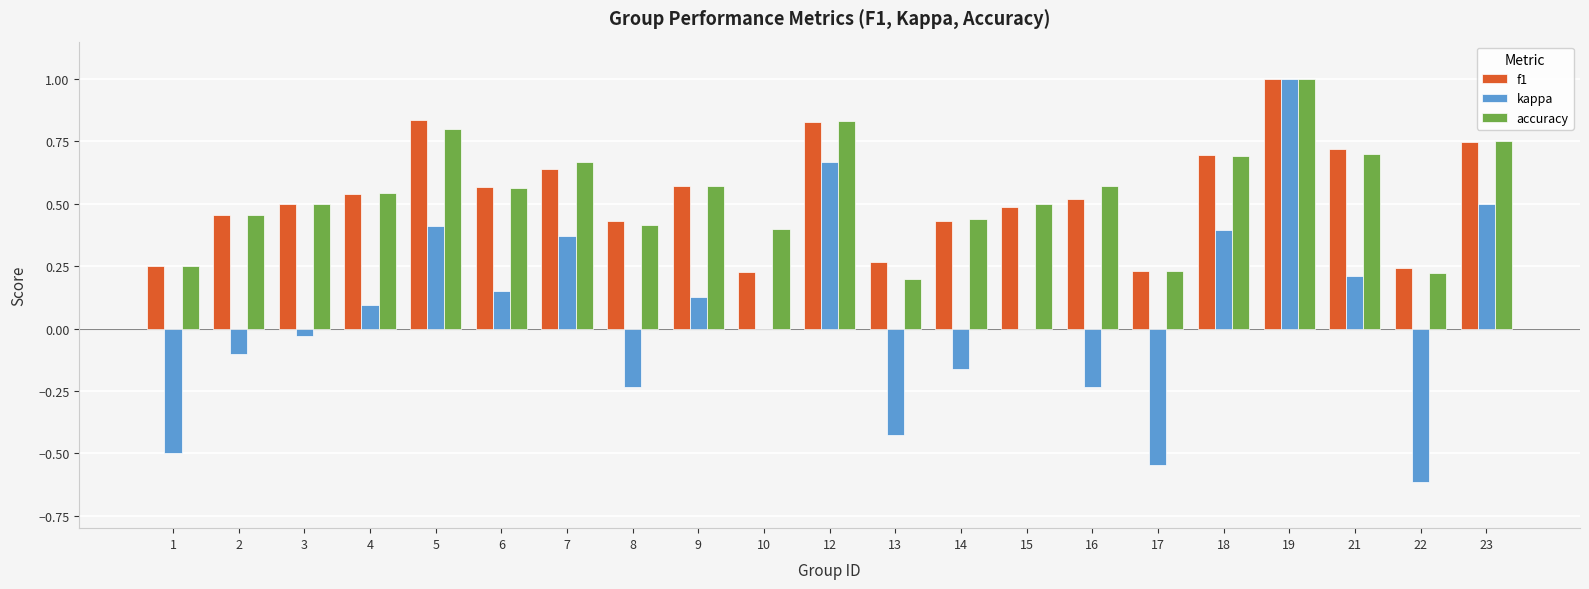

Which category has the highest value in the kappa series?

19